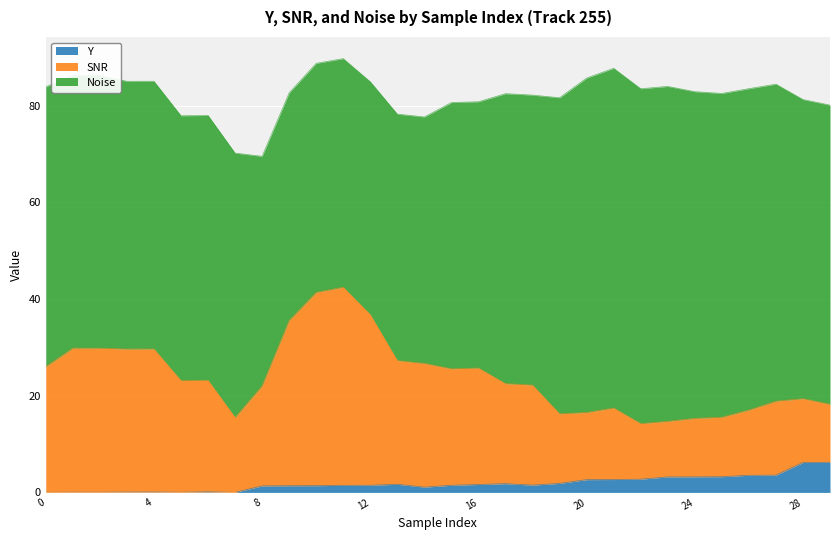

True or false: SNR has more than 2 interior local peaks.

True